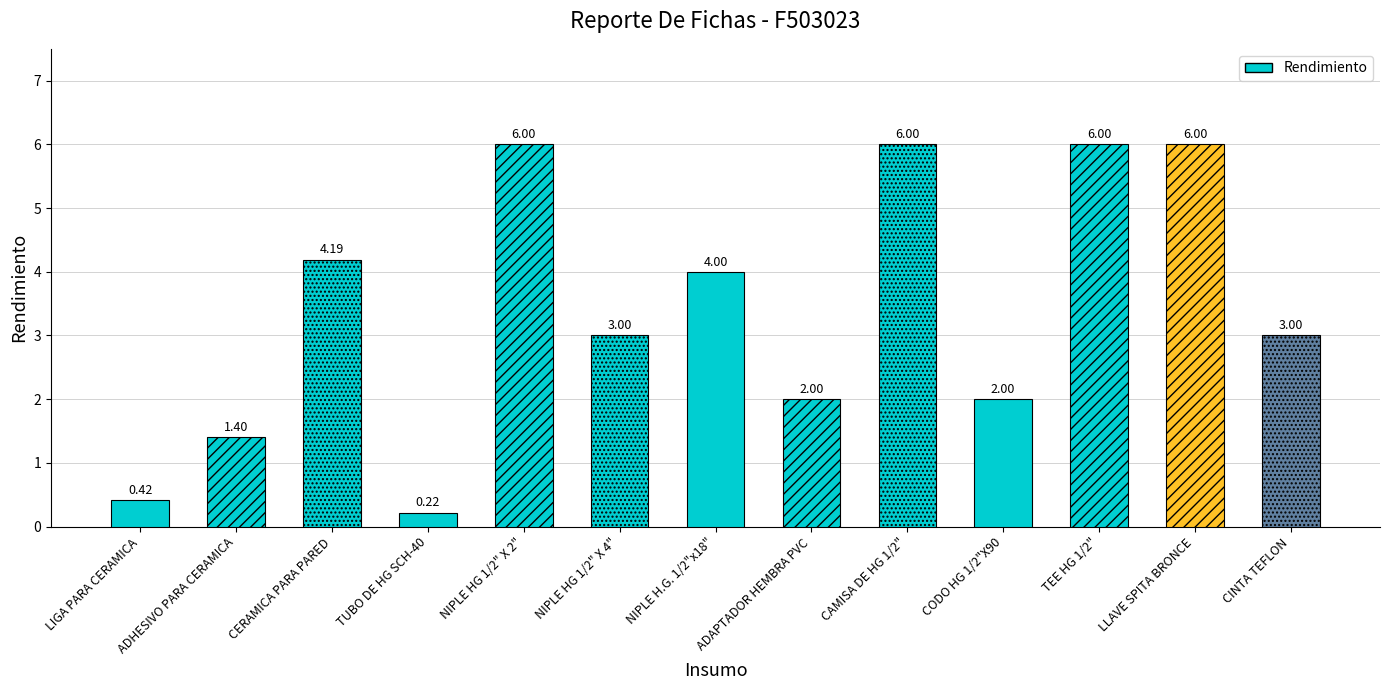

How many series are shown in this chart?

1